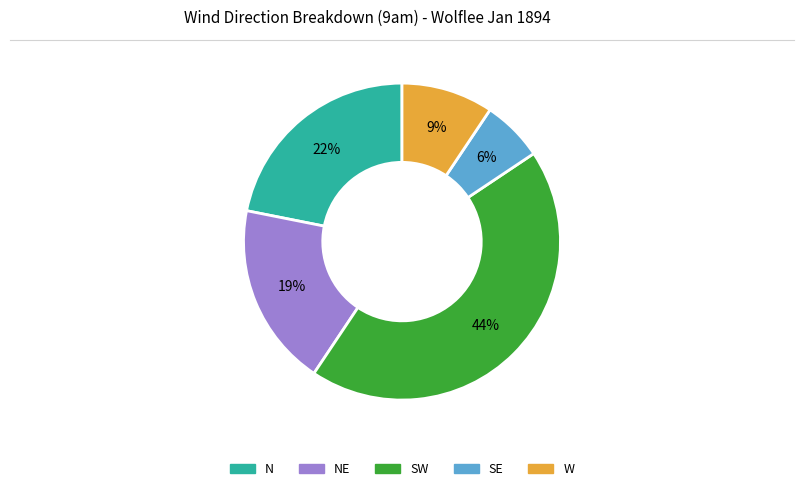

To the nearest percent, what is the average slice percentage?

20%